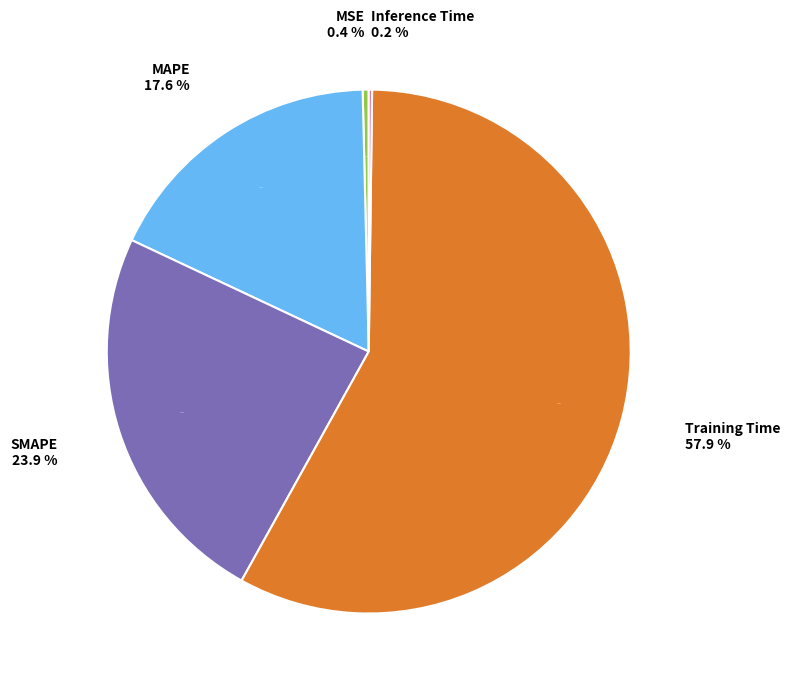

Count the number of slices in the pie.

5